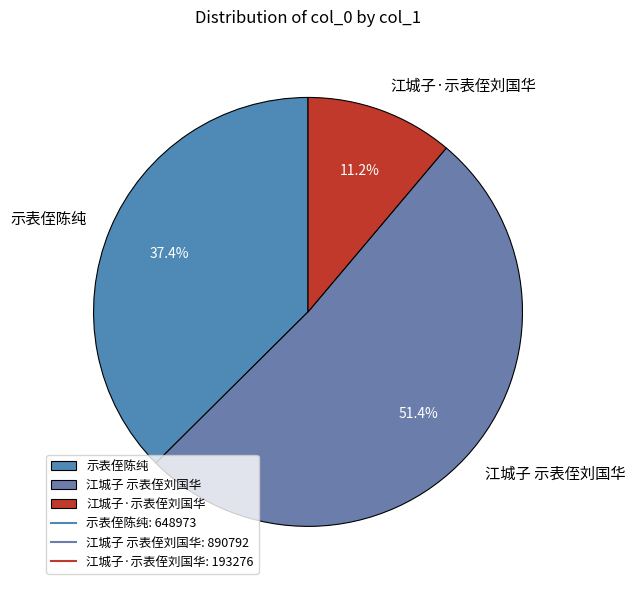

To the nearest percent, what is the combined percentage of 江城子 示表侄刘国华 and 示表侄陈纯?

89%